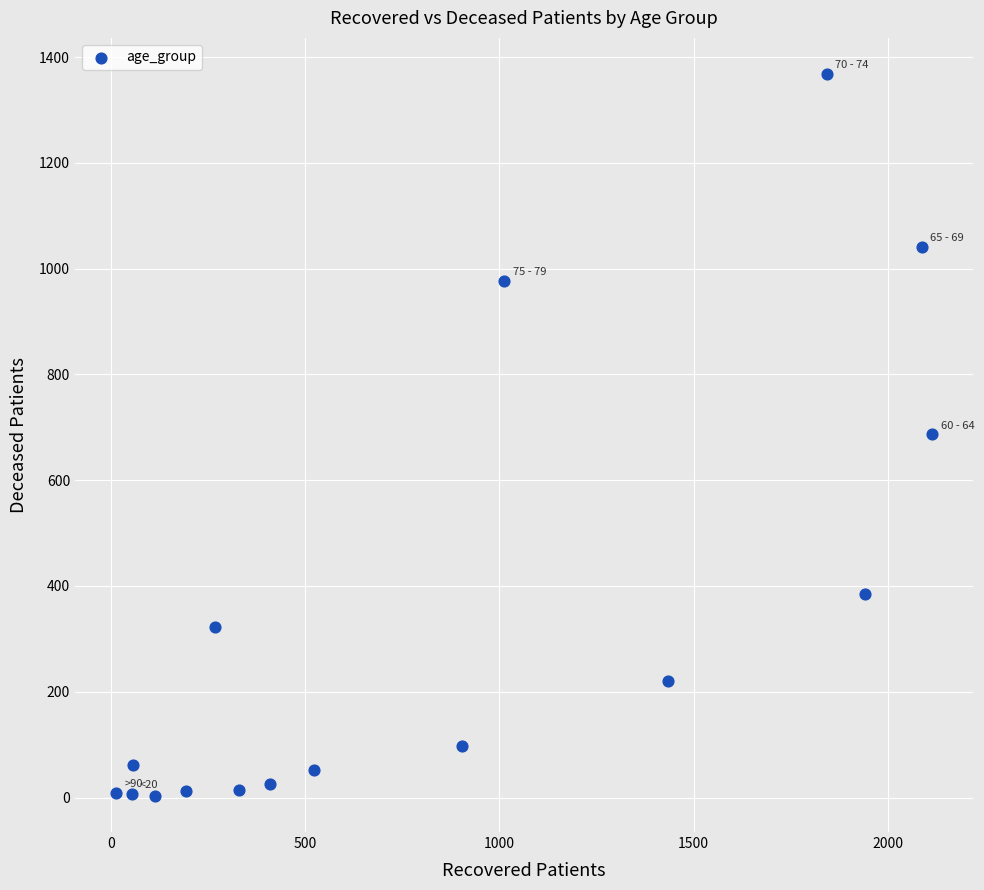

What is the range of X values (max minus min)?

2101